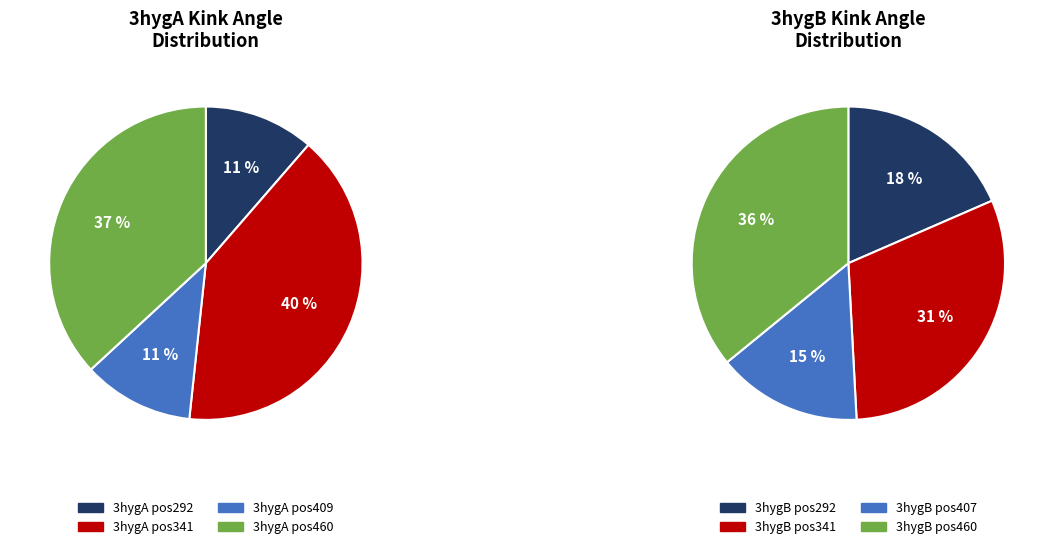

Count the number of slices in the pie.

8